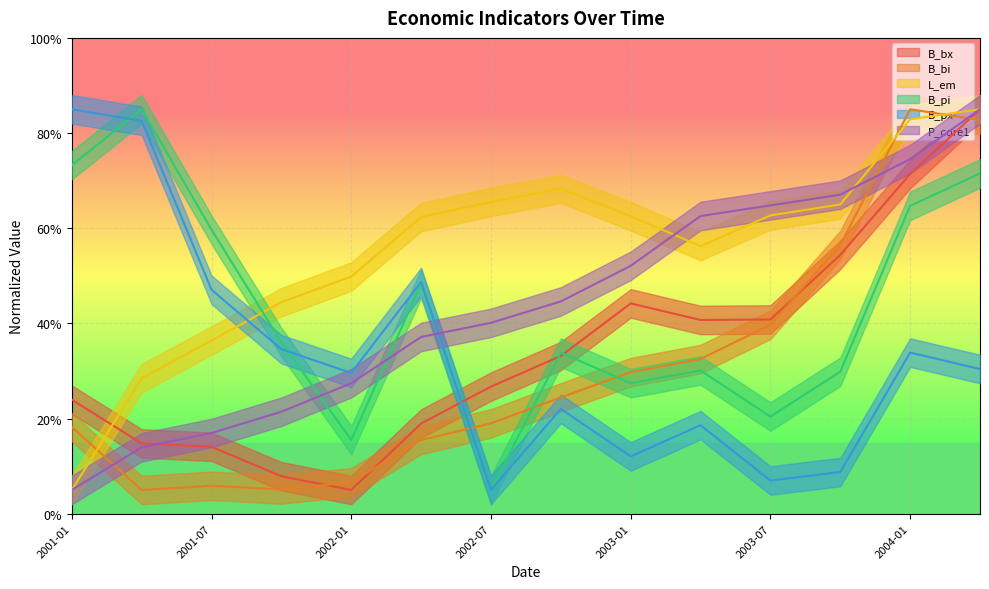

At which label does P_core1 reach its minimum?

2001-01